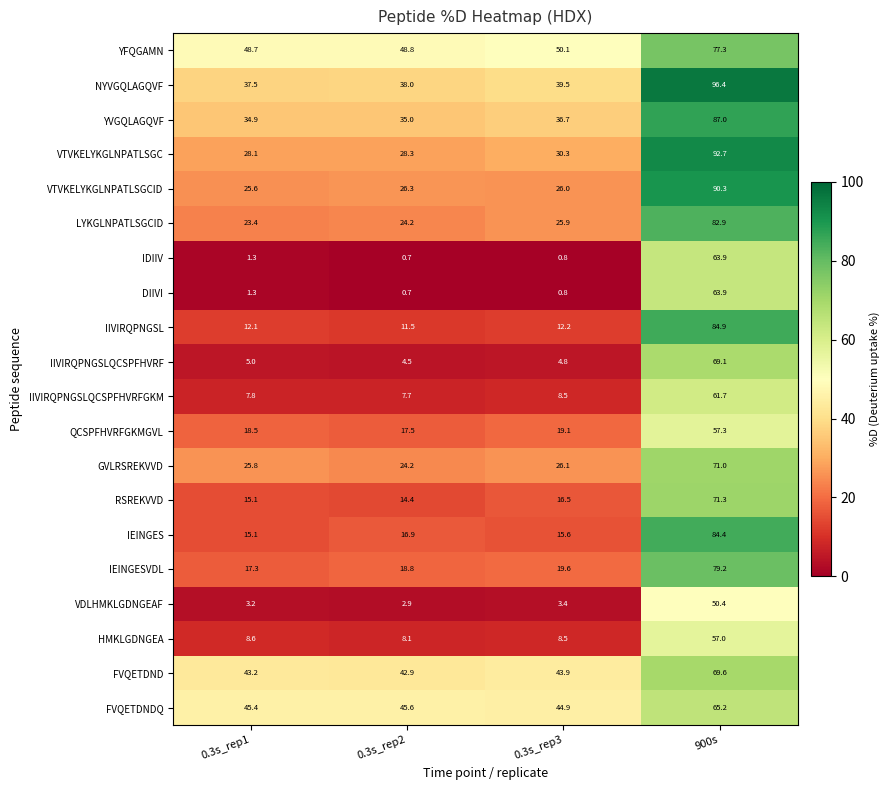

True or false: IIVIRQPNGSLQCSPFHVRF has a value of 4.5 at 0.3s_rep2.

True